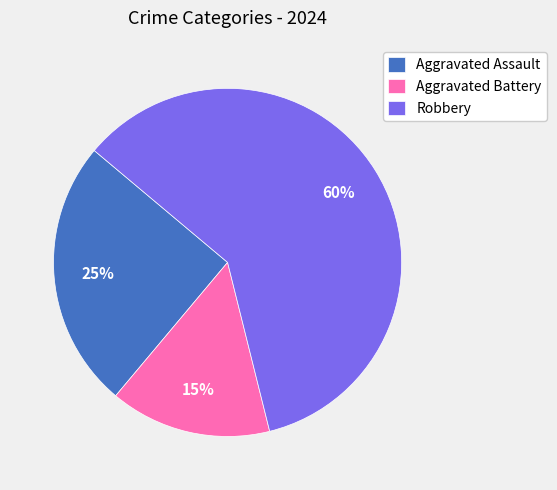

To the nearest percent, what is the difference between the largest and smallest slice percentages?

45%